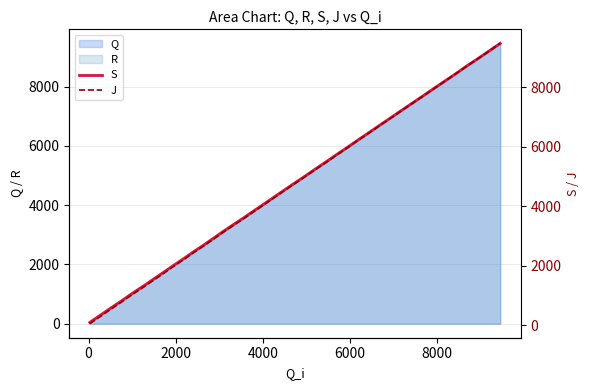

What is the maximum value for S?

9464